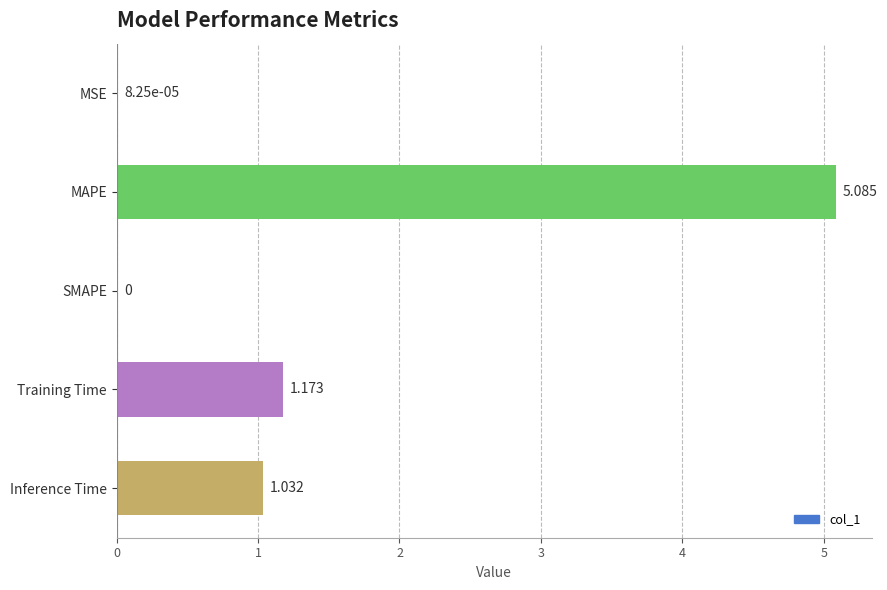

At which label is the value closest to 2?

Training Time